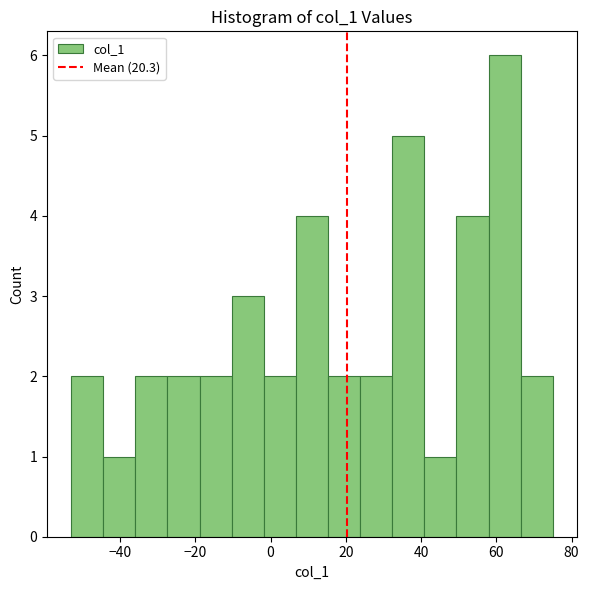

Reading left to right, list every bar in this chart as the range it spans on the x-axis followed by its height. Neither the bar edges nor the heights are printed on the chart, so give them approximately, as read against the axes.

-52 to -44: 2
-44 to -36: 1
-36 to -28: 2
-28 to -18: 2
-18 to -10: 2
-10 to -2: 3
-2 to 6: 2
6 to 16: 4
16 to 24: 2
24 to 32: 2
32 to 40: 5
40 to 50: 1
50 to 58: 4
58 to 66: 6
66 to 76: 2